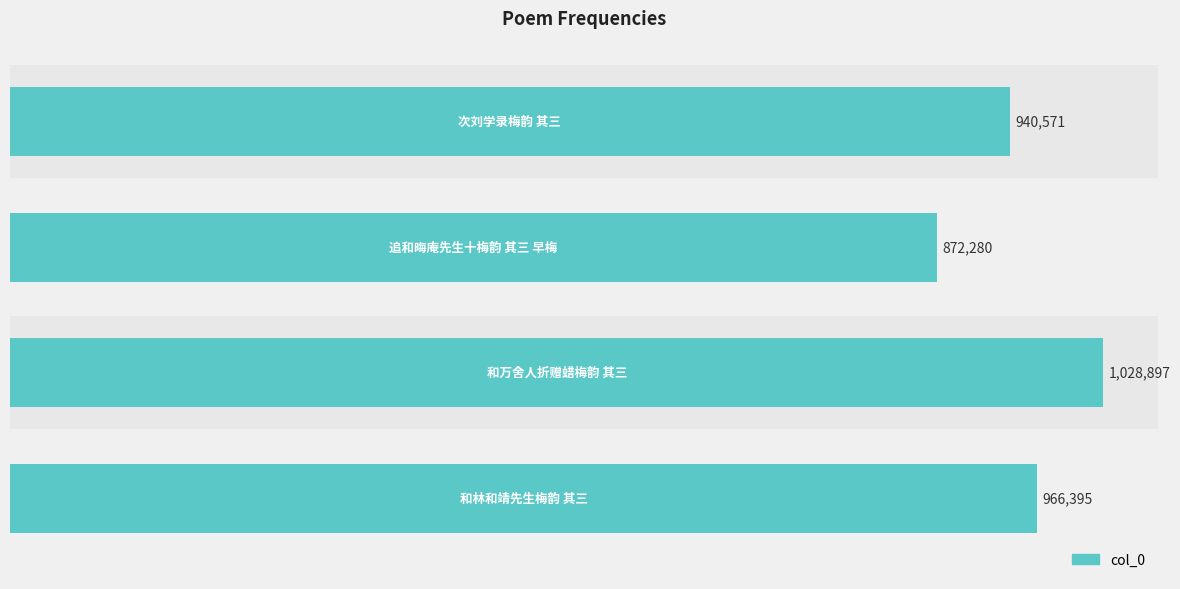

What is the smallest value displayed?

872280